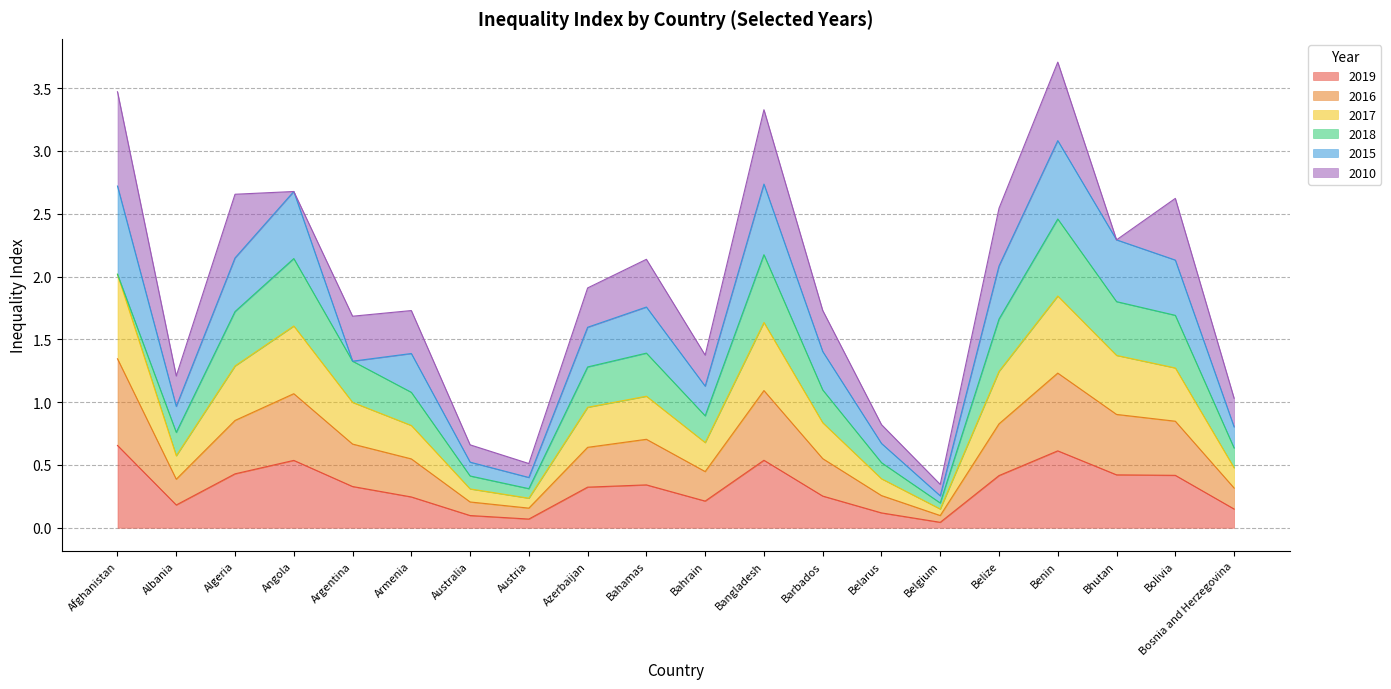

At which category is the sum across all series the highest?

Benin